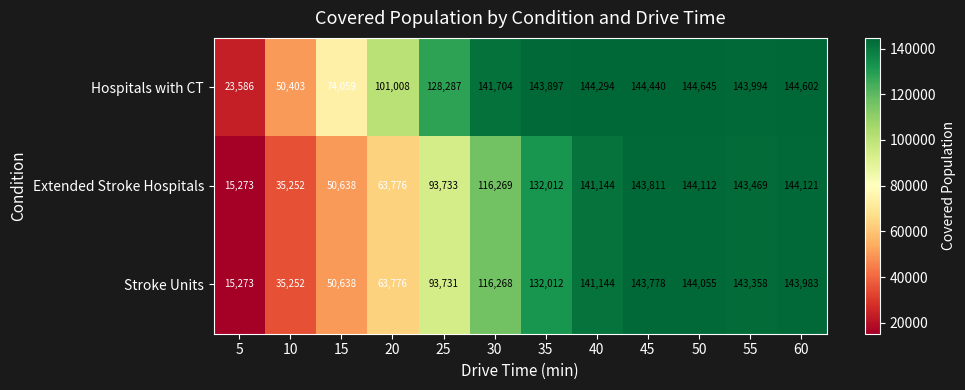

True or false: Extended Stroke Hospitals has a value of 93733 at 25.

True